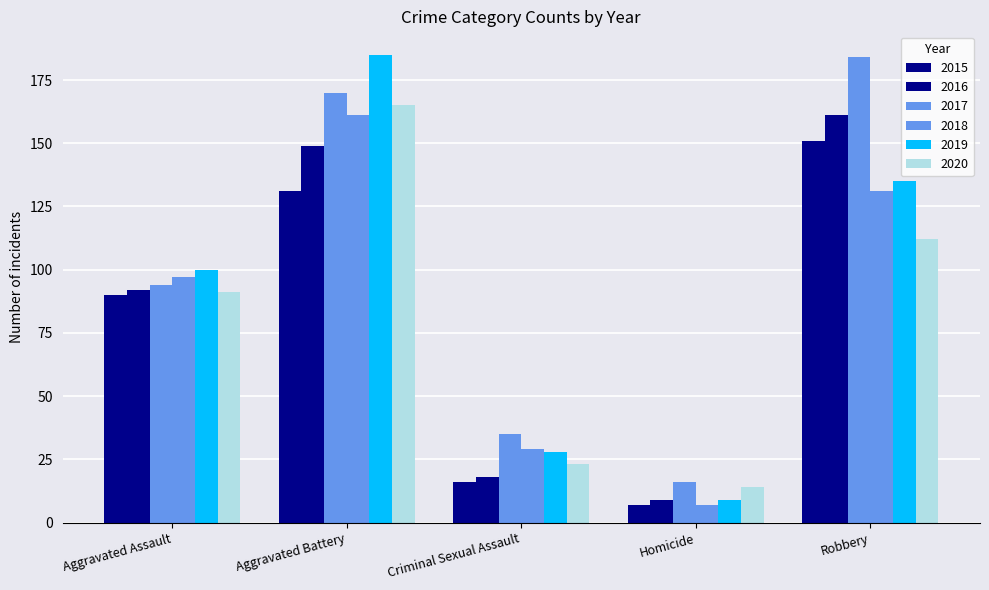

How many groups of bars are there?

5